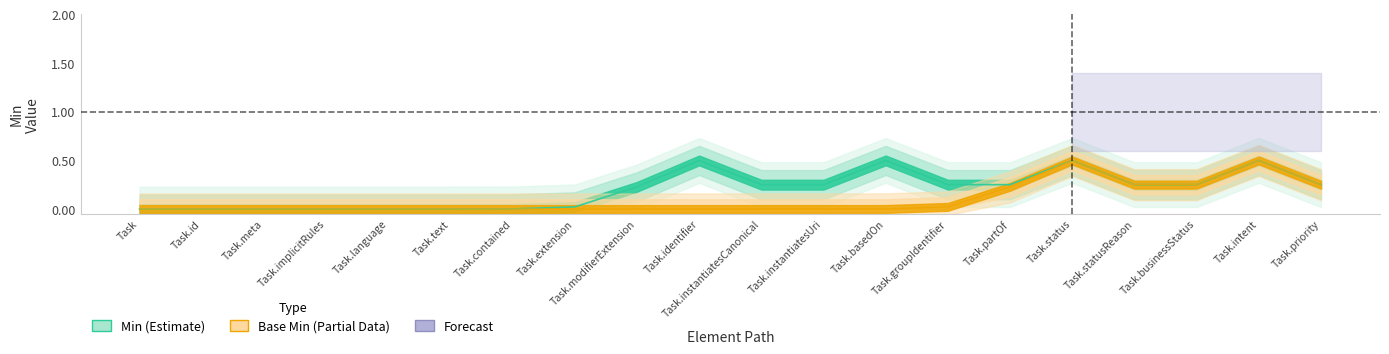

Count the Min values in the range 0 to 1.

20